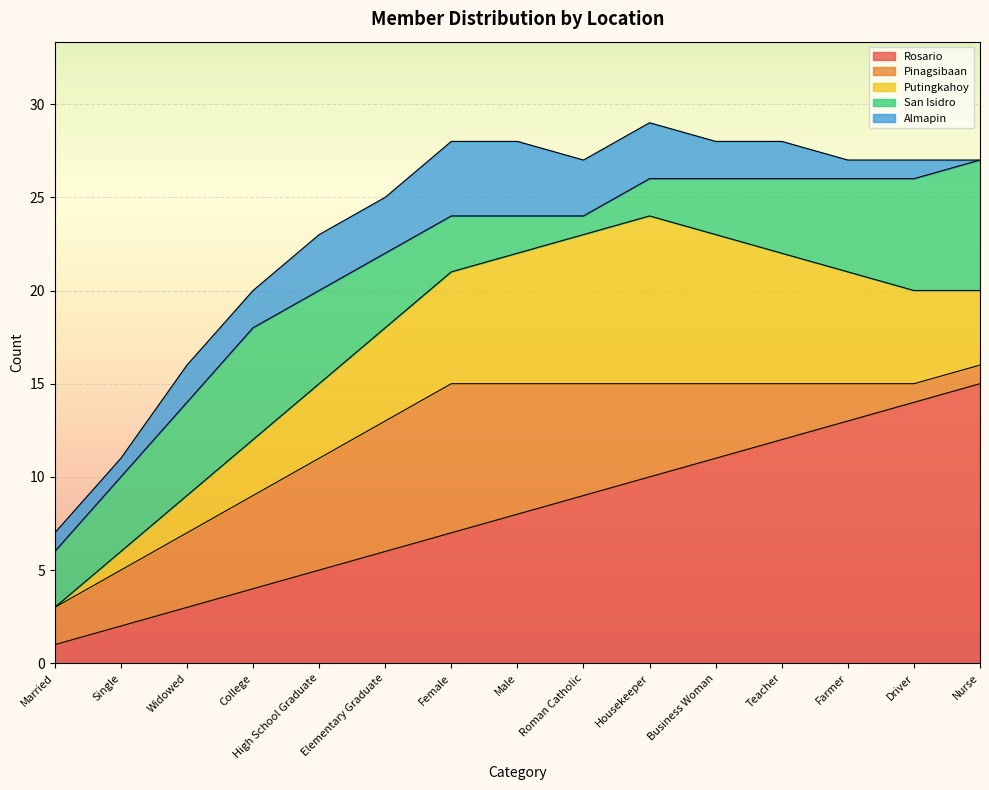

What position from the right is Elementary Graduate?

10